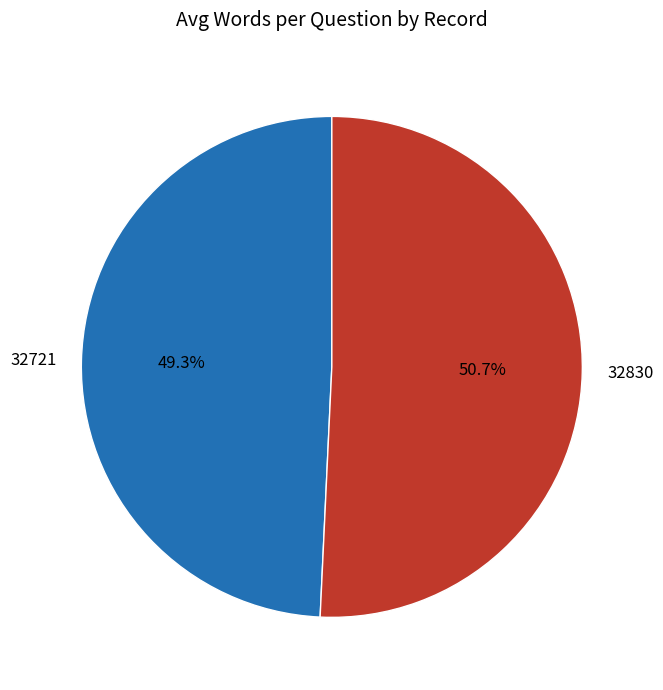

To the nearest percent, what is the difference between the largest and smallest slice percentages?

1%